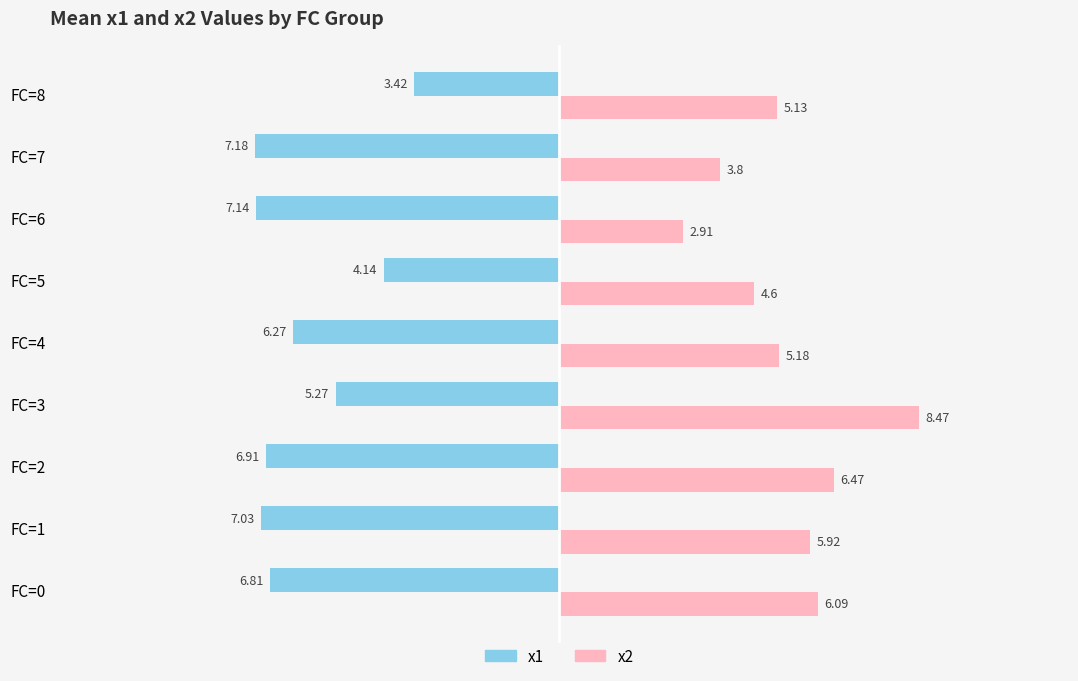

Which series has the largest total across all categories?

x2